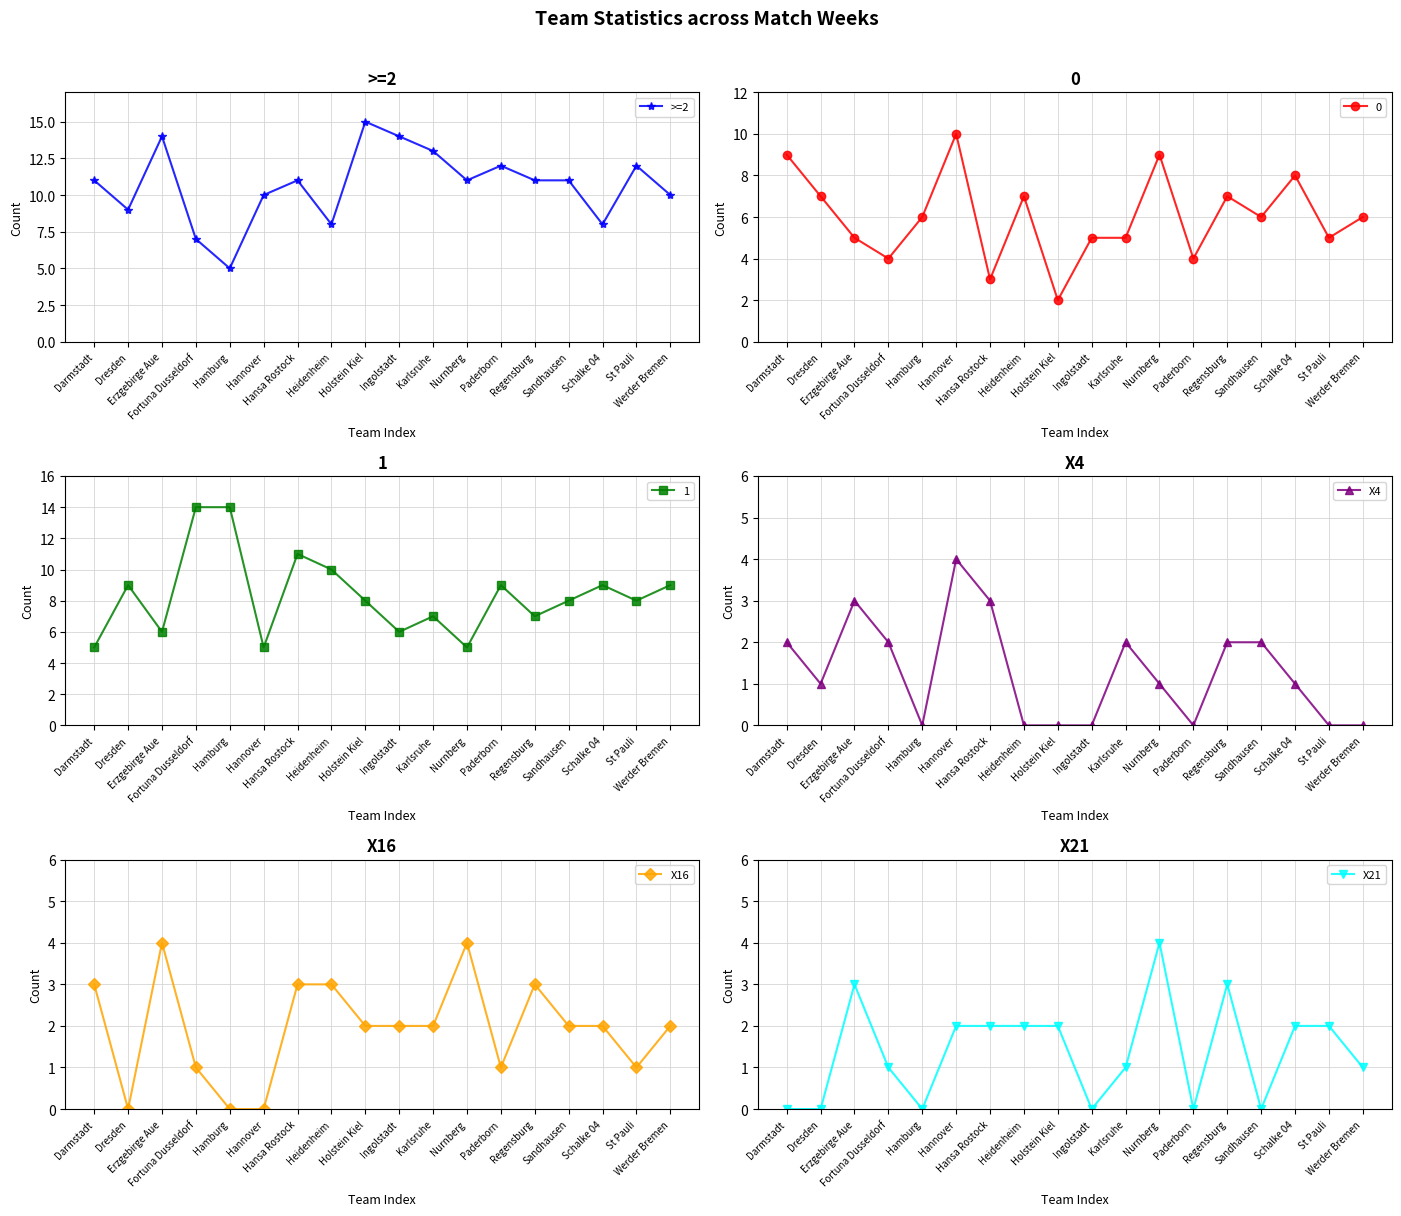

At how many categories does at least one series exceed 5?

17